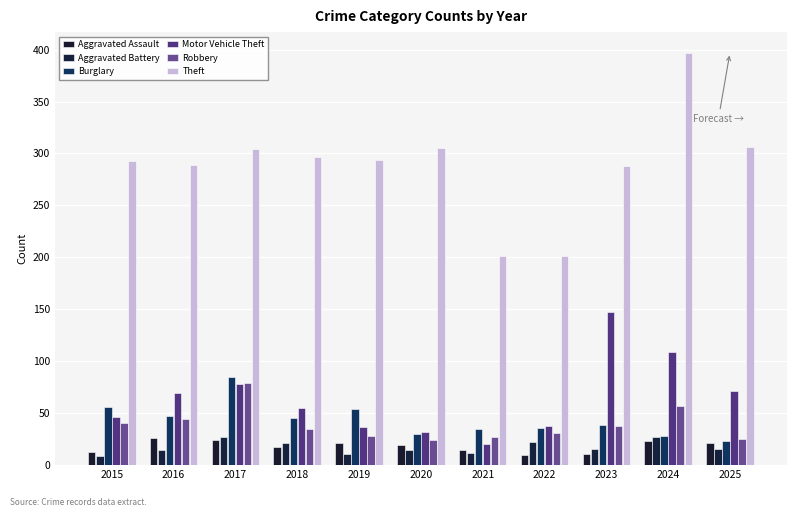

The Burglary series shows 36 at 2022. True or false?

True